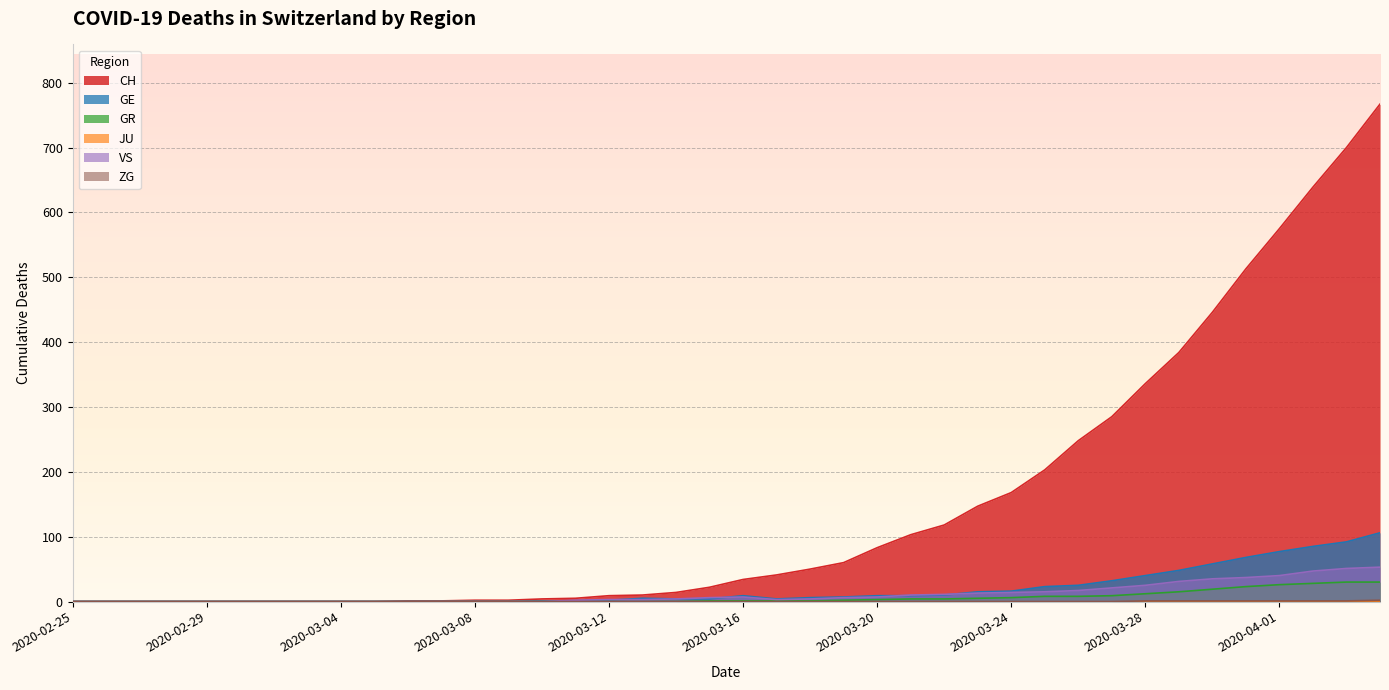

How many lines are shown in the chart?

6